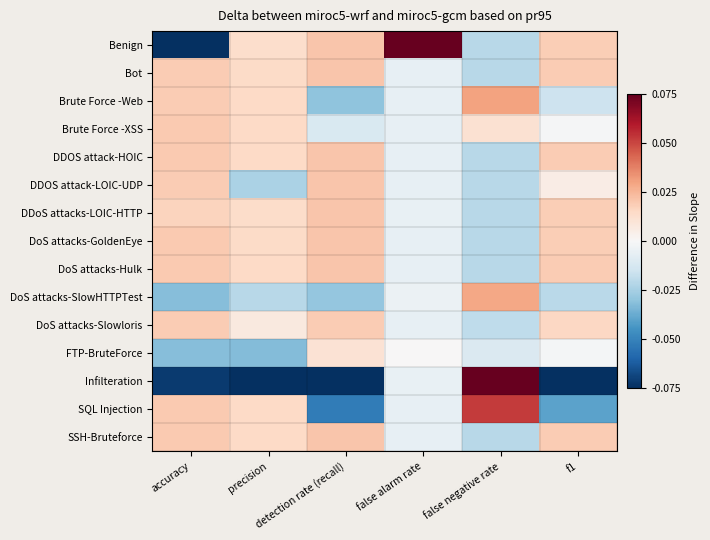

List the series in order of their peak value, highest first.

Benign, Infilteration, SQL Injection, Brute Force -Web, DoS attacks-SlowHTTPTest, DDOS attack-HOIC, DDOS attack-LOIC-UDP, DoS attacks-Hulk, Bot, SSH-Bruteforce, DoS attacks-GoldenEye, DDoS attacks-LOIC-HTTP, Brute Force -XSS, DoS attacks-Slowloris, FTP-BruteForce